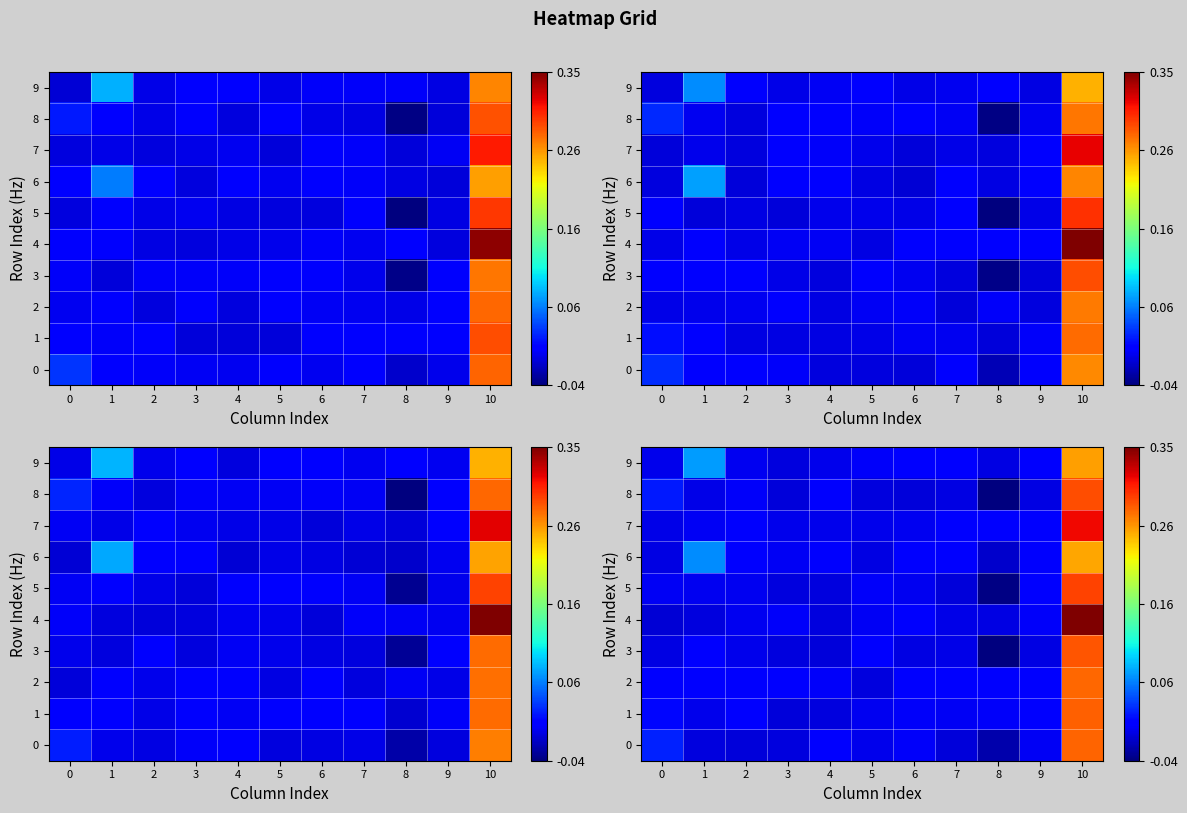

Where is row_2 nearest to the value 0?

4